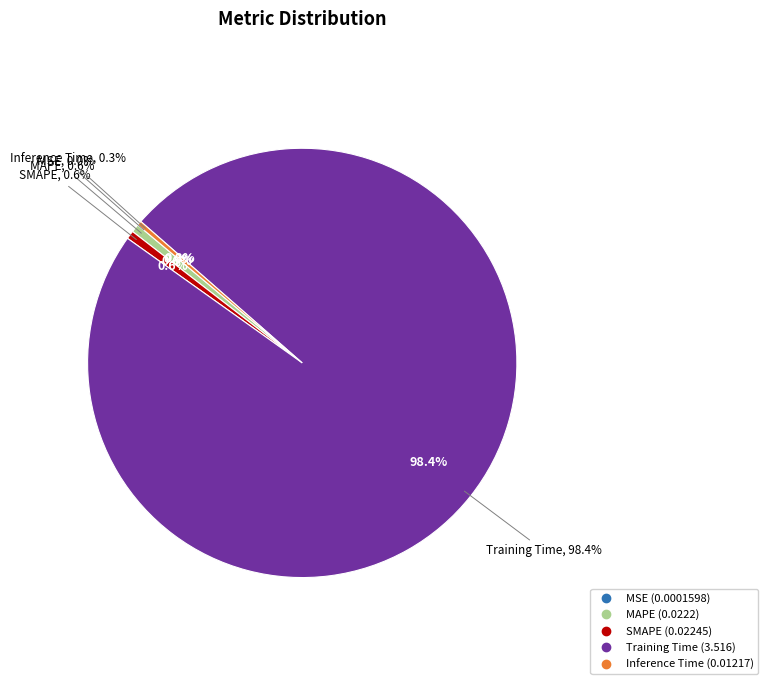

To the nearest percent, what is the difference between the MAPE and Training Time slice percentages?

98%